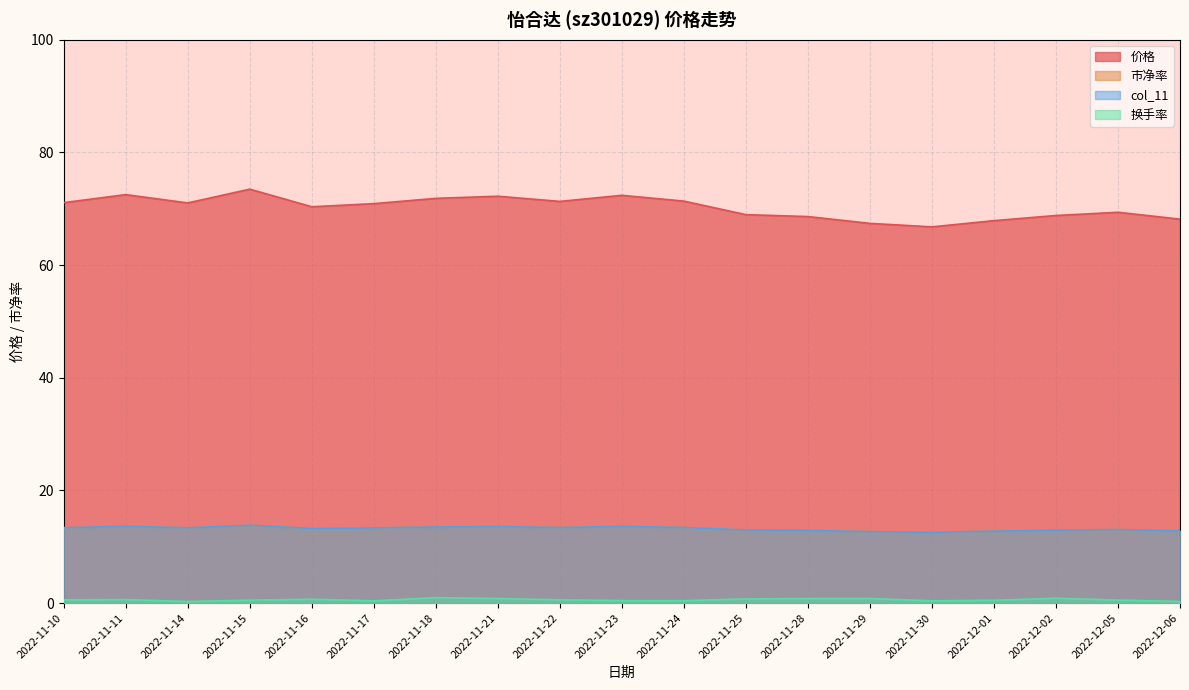

What is the average value of the 市净率 series?

13.2